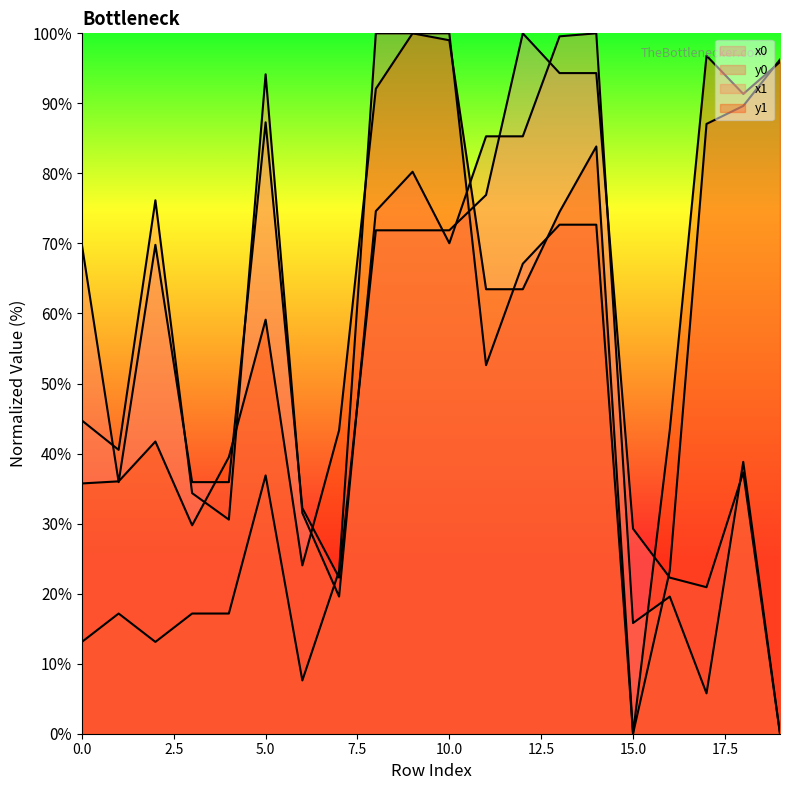

In x1, how many points are higher than both neighbors (excluding endpoints)?

6